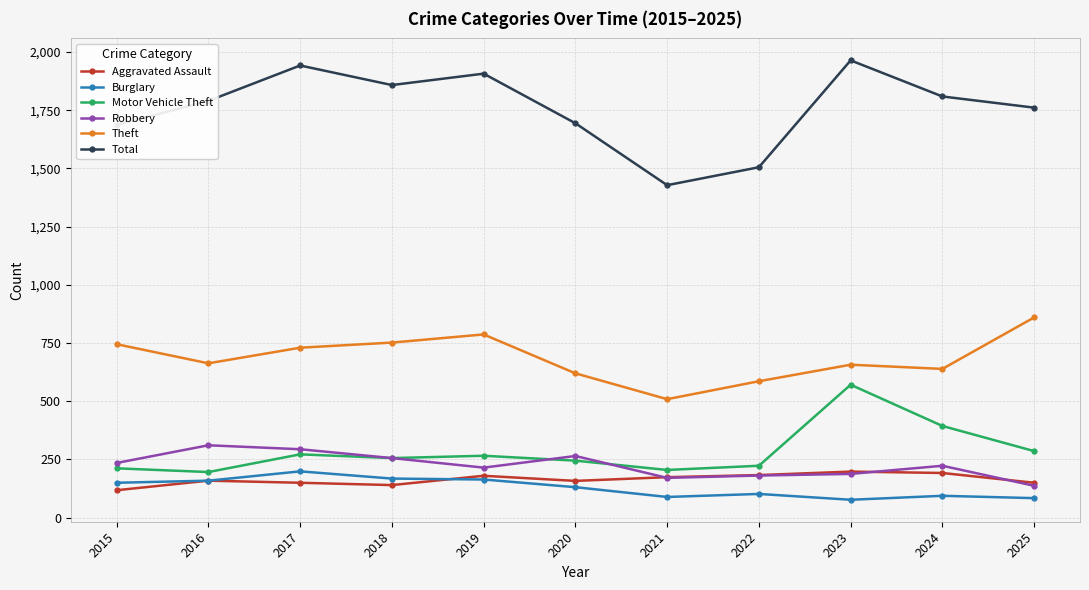

Is it true that Burglary equals 131 at 2020?

True